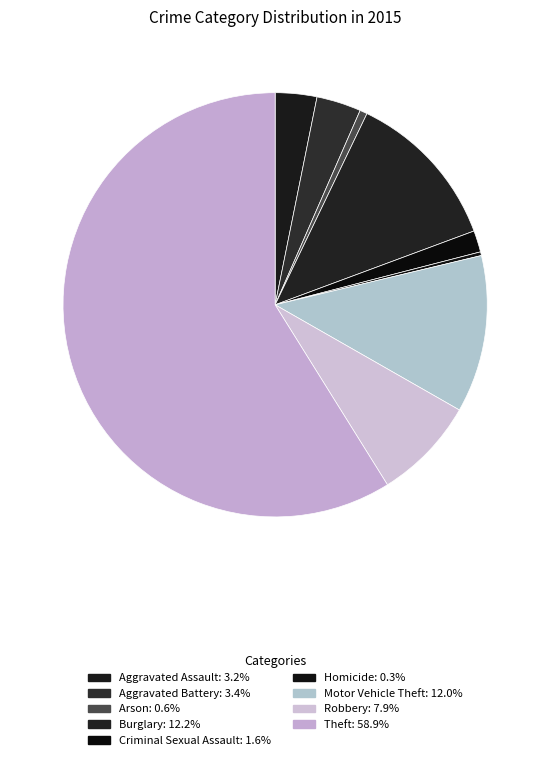

Is there any slice that represents more than half of the pie?

Yes